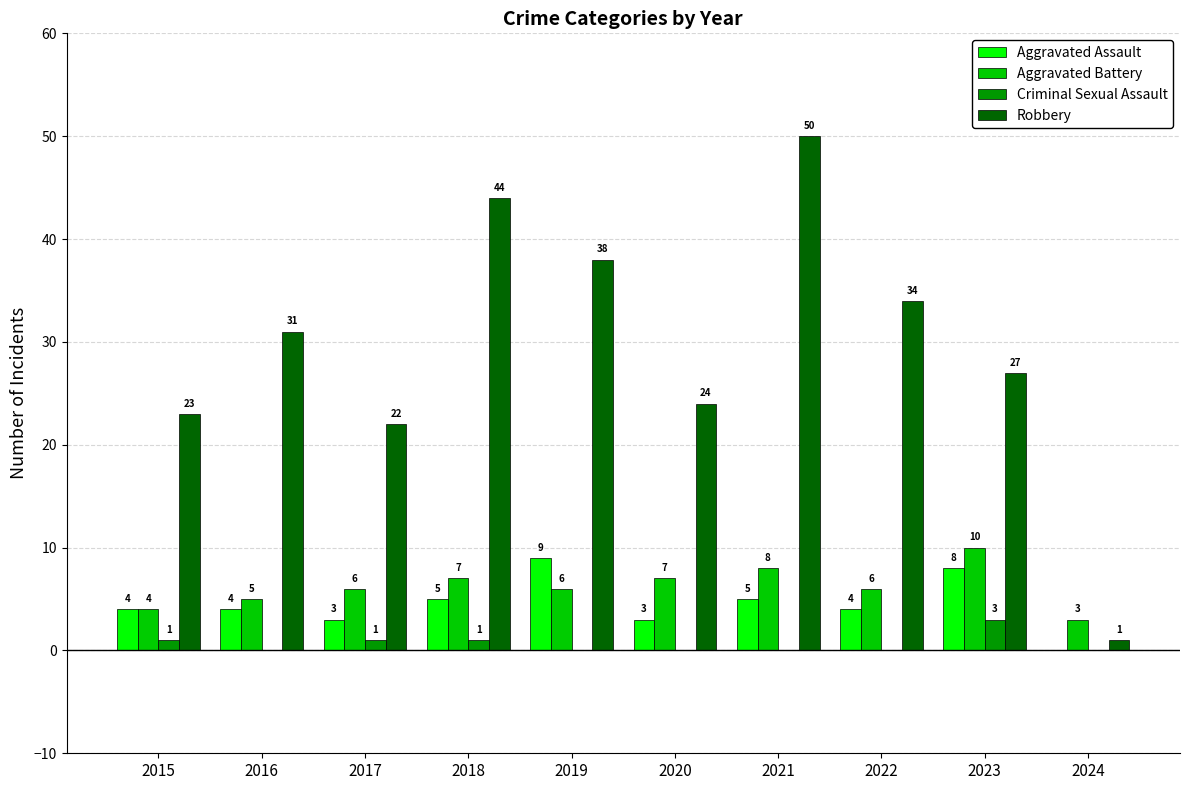

How many categories are shown in the chart?

10